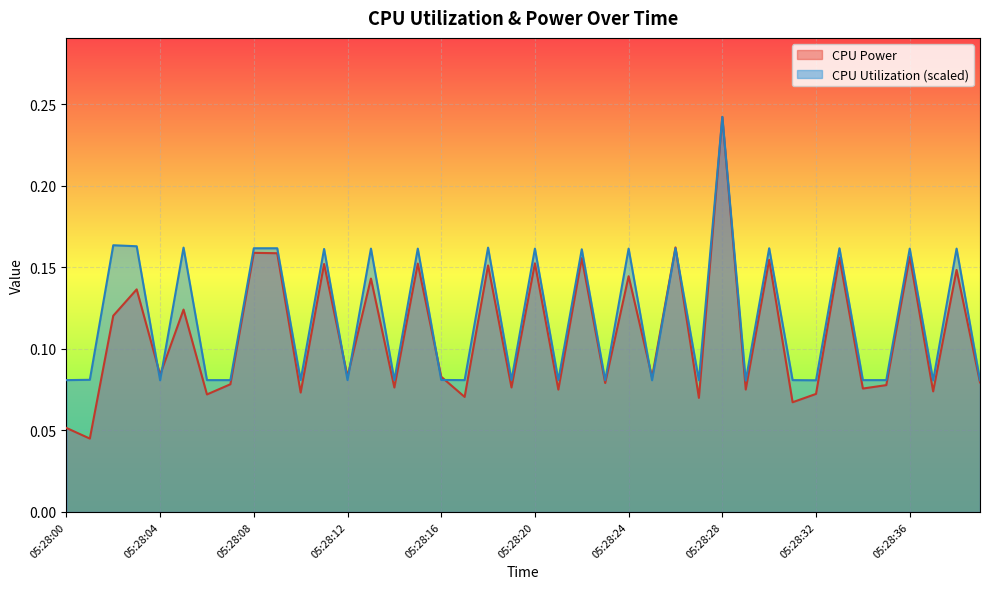

Is it true that CPU Utilization equals 0.1 at 05:28:34?

True